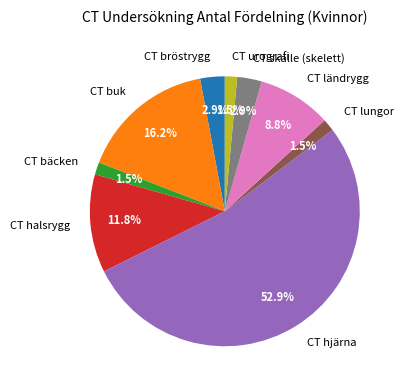

Which slice represents more than half of the pie?

CT hjärna